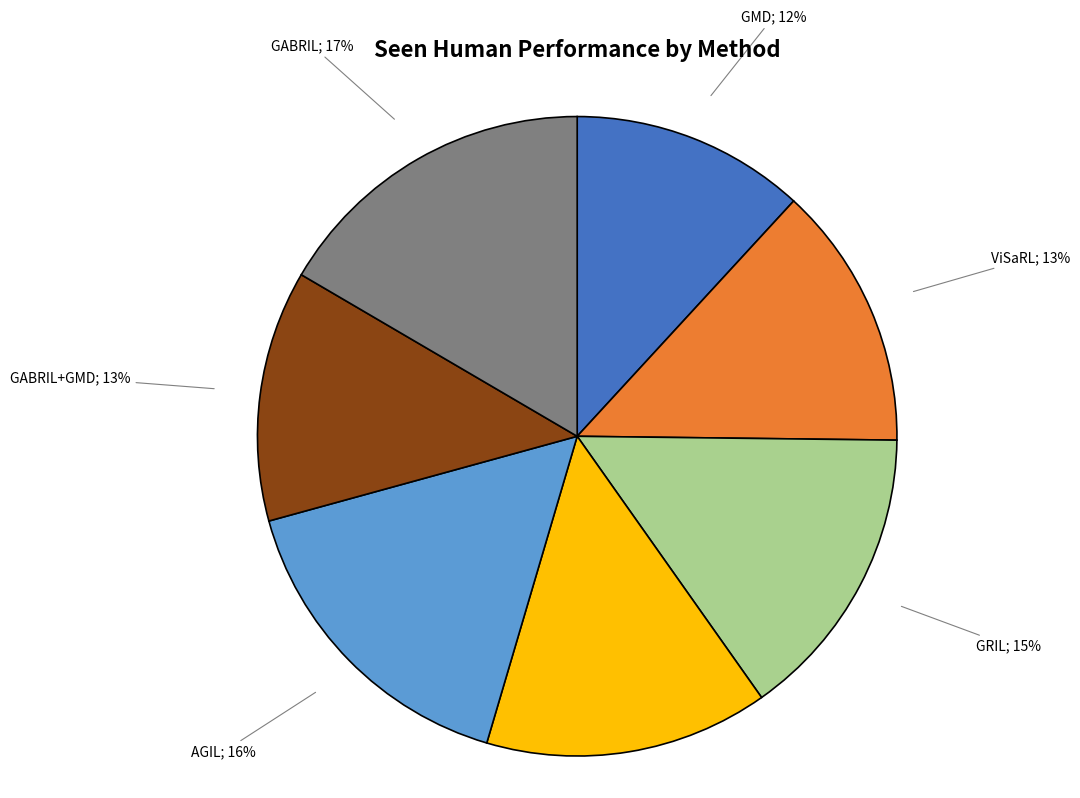

To the nearest percent, what is the difference between the largest and smallest slice percentages?

5%